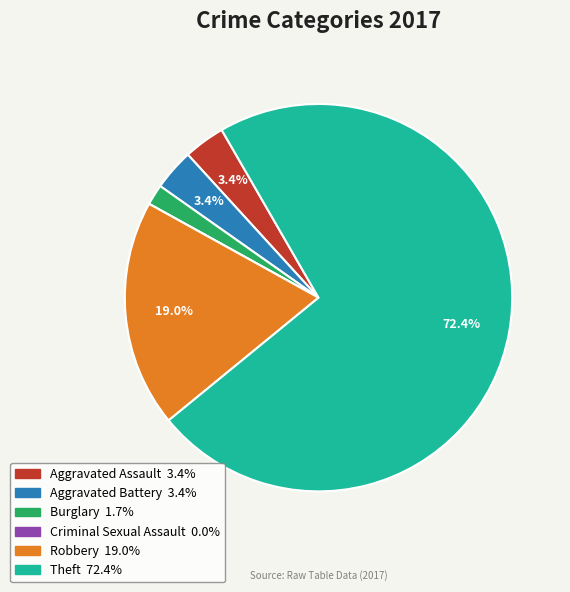

To the nearest percent, what percentage of the pie is Aggravated Battery?

3%